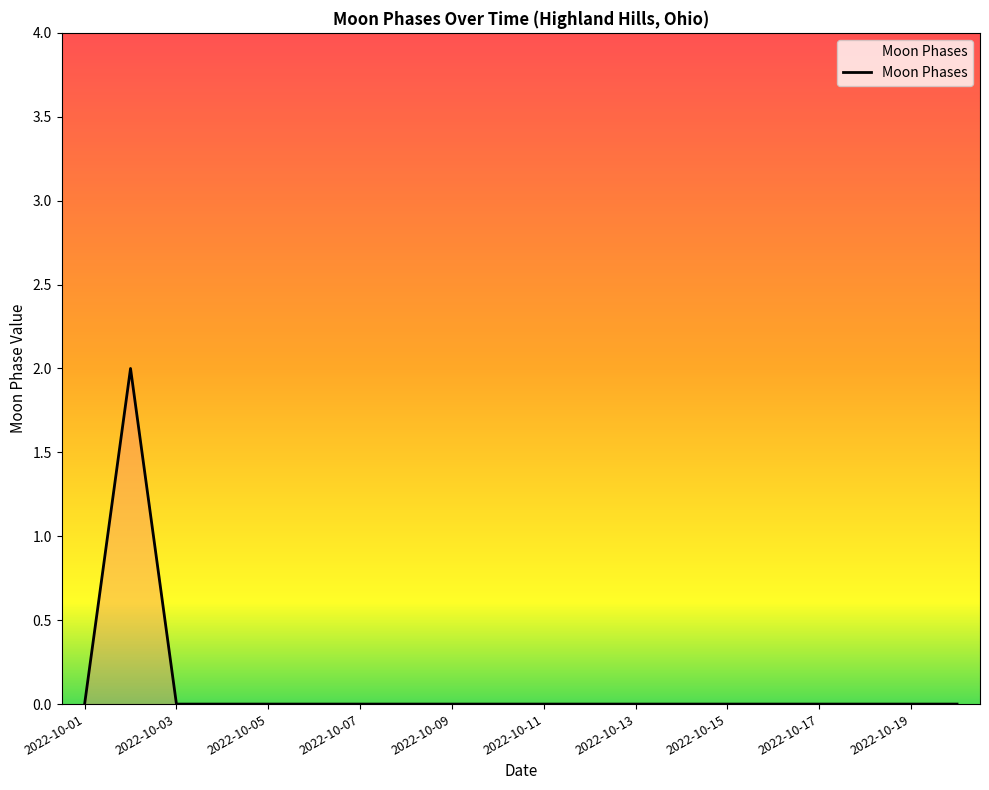

How many lines are shown in the chart?

1